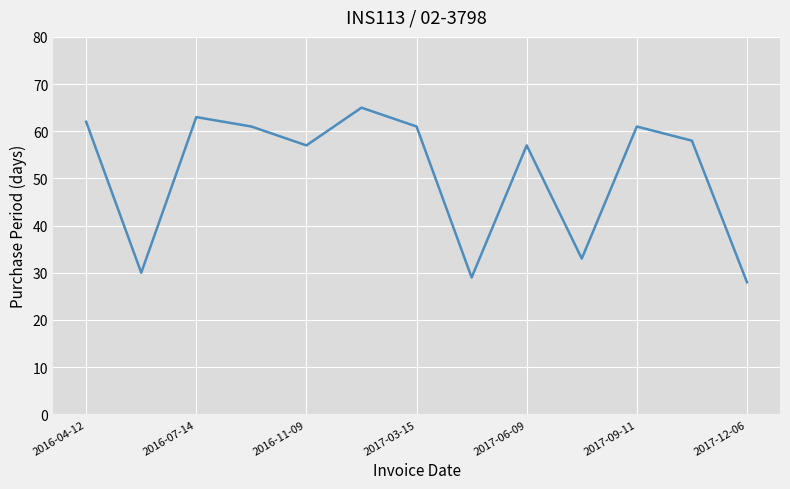

What is the greatest value displayed?

65